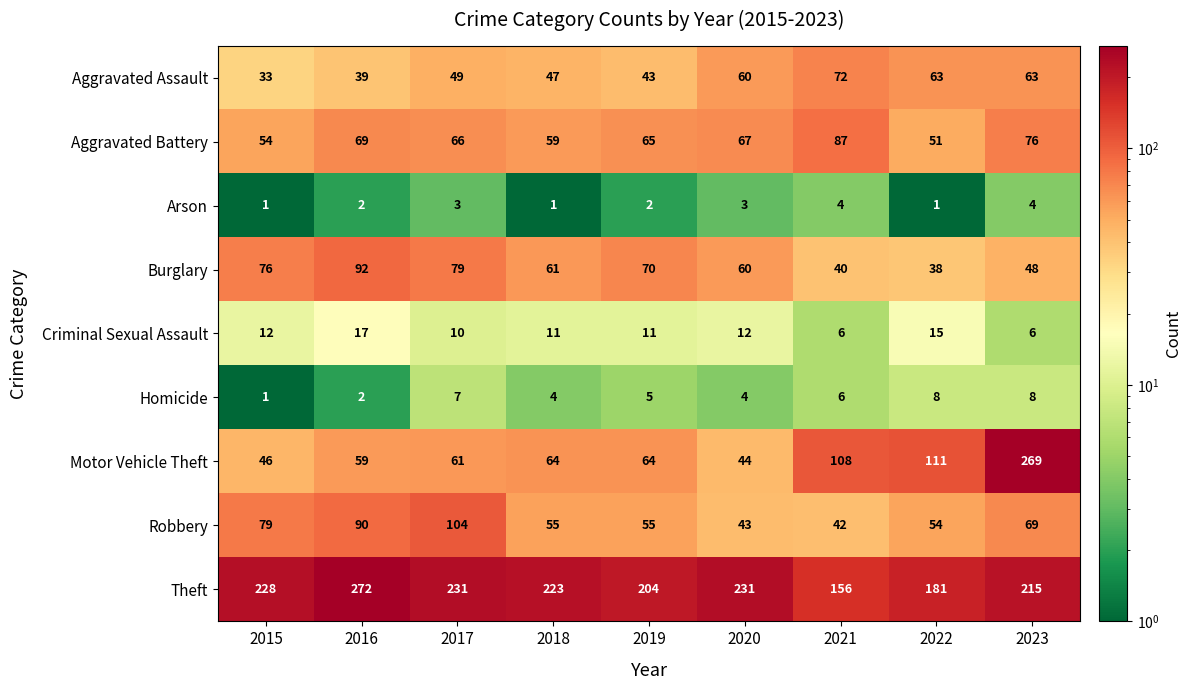

The value of Aggravated Assault at 2021 is 33. True or false?

False